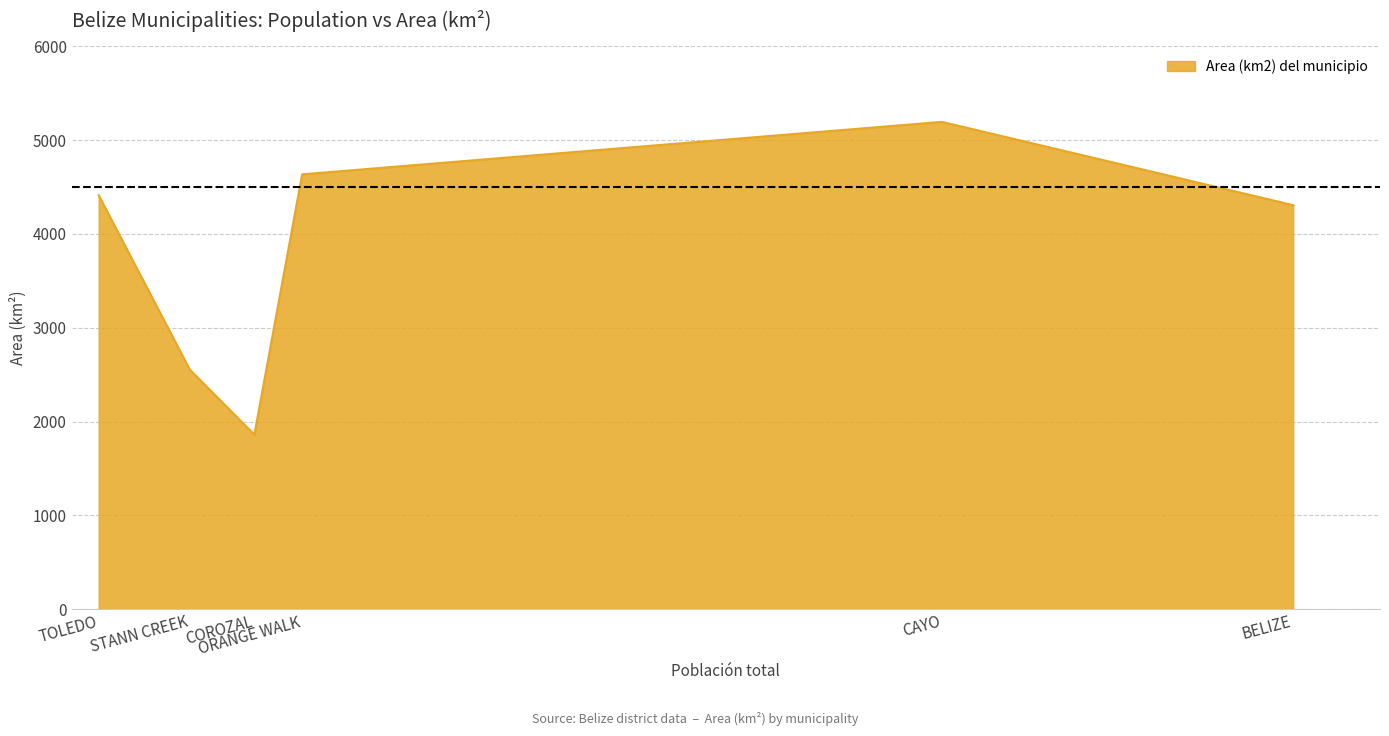

What is the difference between the second highest and second lowest values?

2082.4